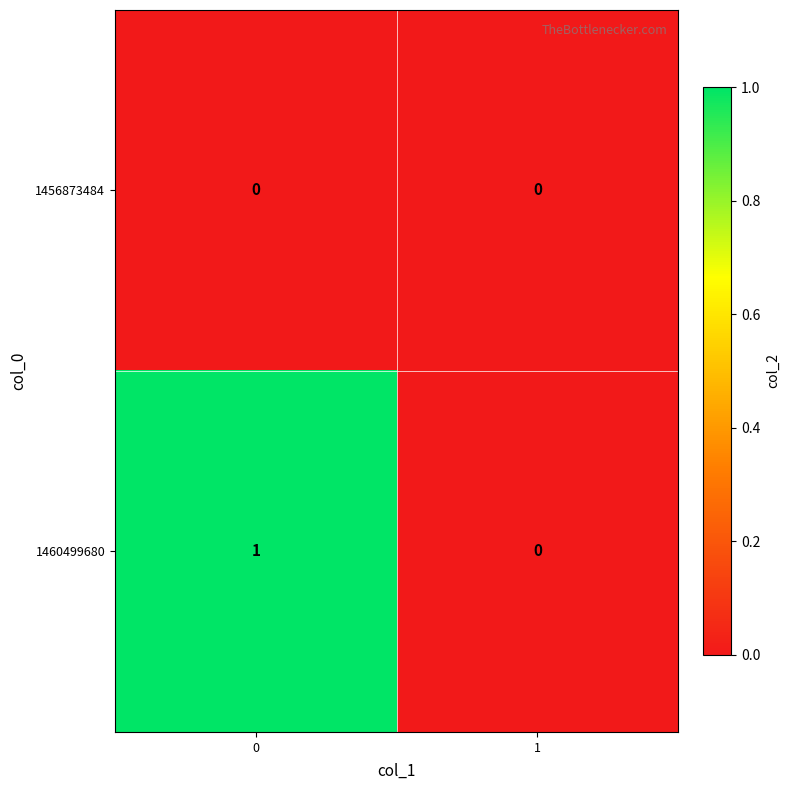

Rank the series by their maximum value, from lowest to highest.

1456873484, 1460499680